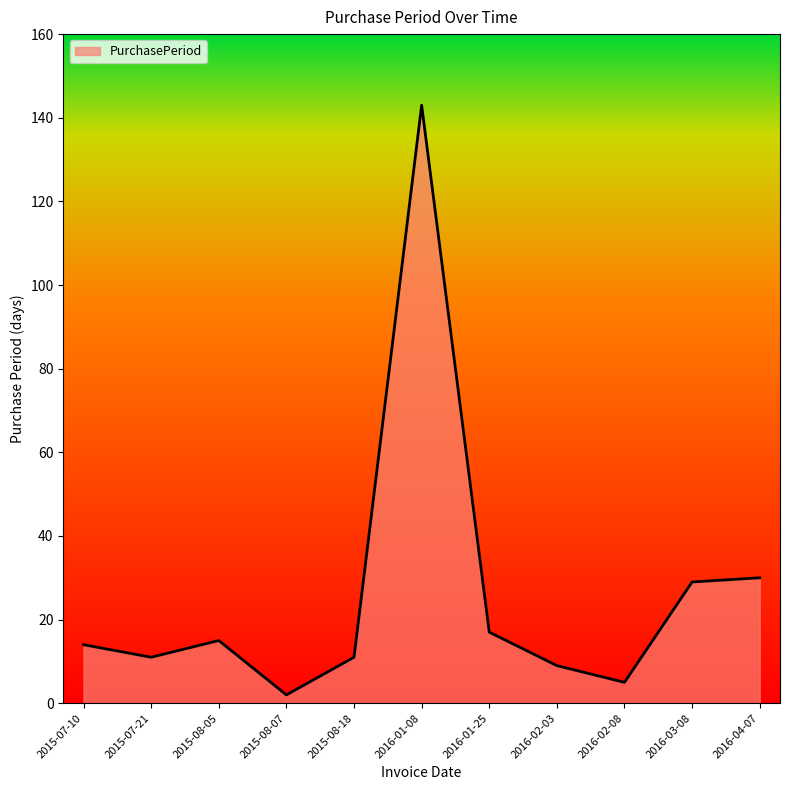

What is the difference between the values at 2015-08-07 and 2016-02-08?

3